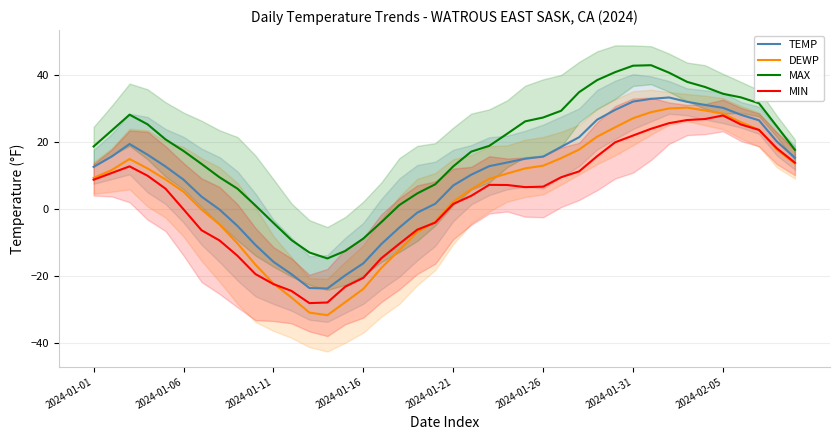

What position from the right is 8?

32